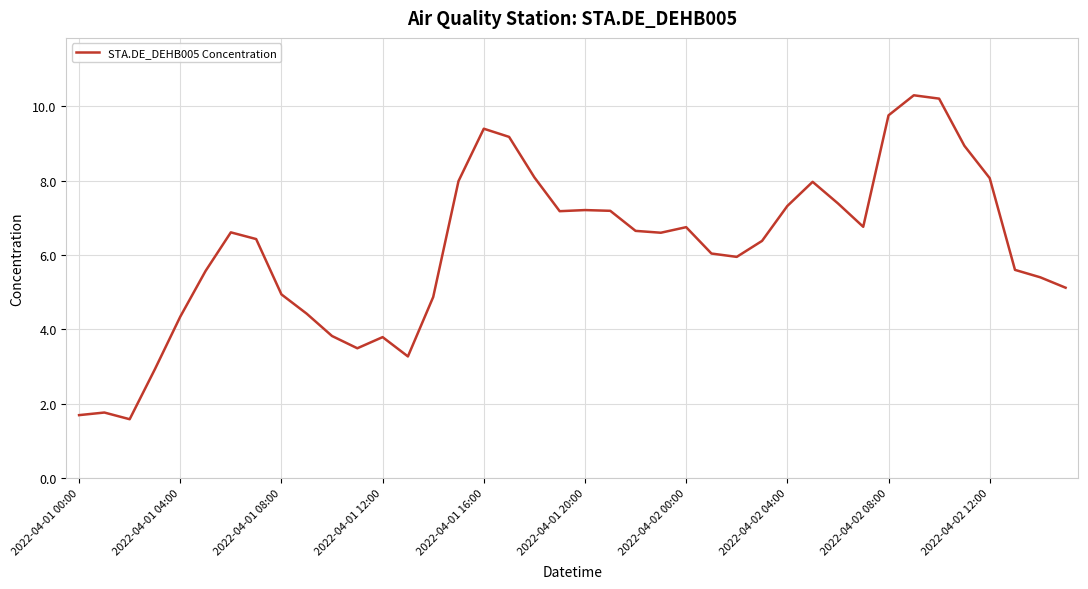

What is the greatest value displayed?

10.3